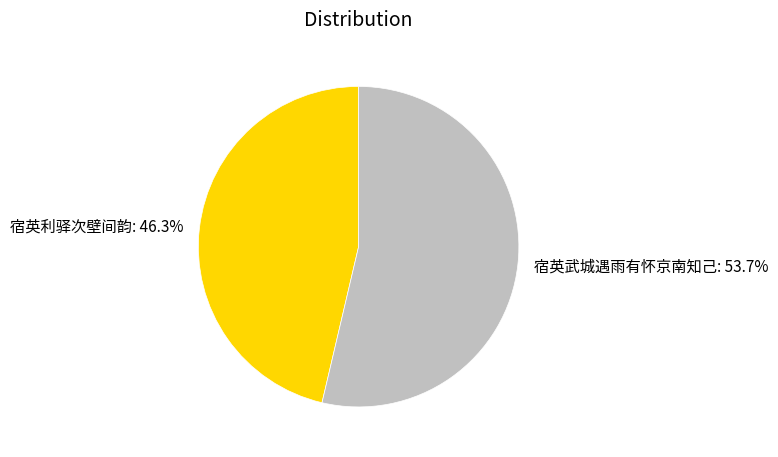

What is the ratio of the value at 宿英武城遇雨有怀京南知己 to the value at 宿英利驿次壁间韵?

1.2